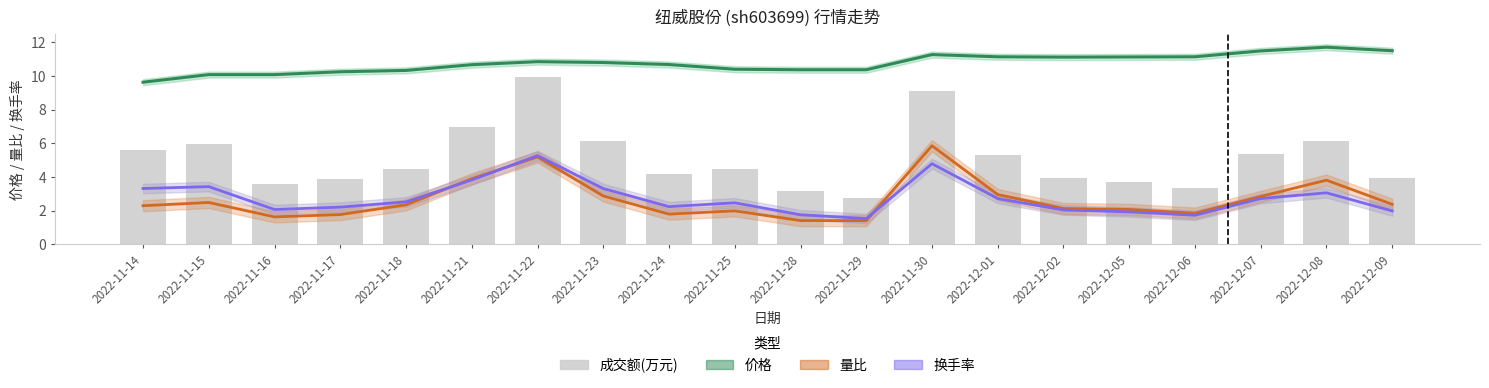

What is the sum of all 量比 values?

53.0